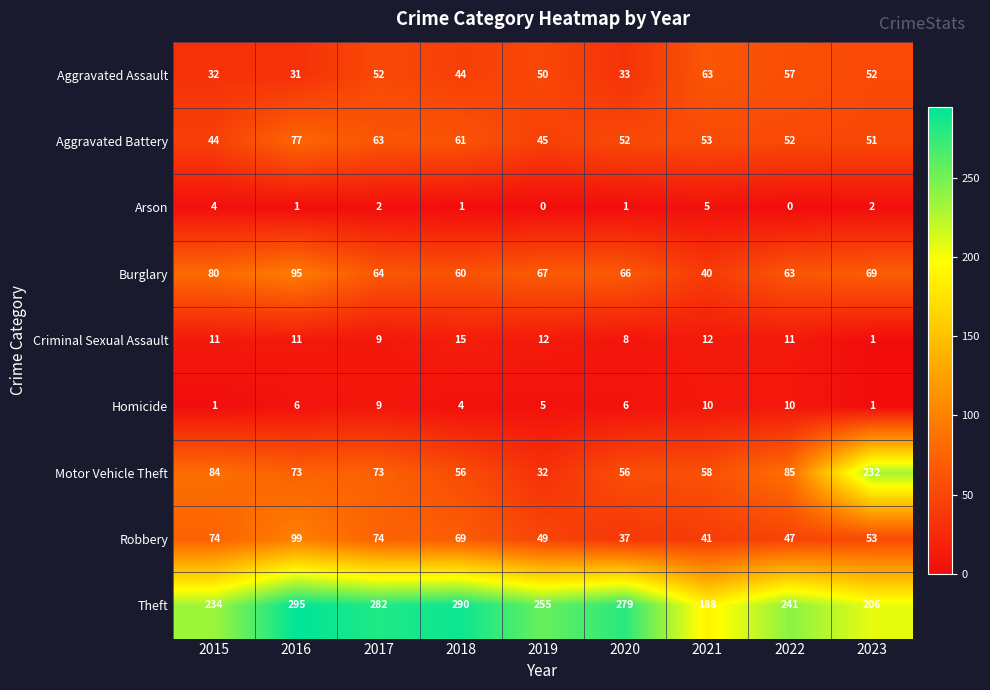

What is the total value across all series at 2017?

628